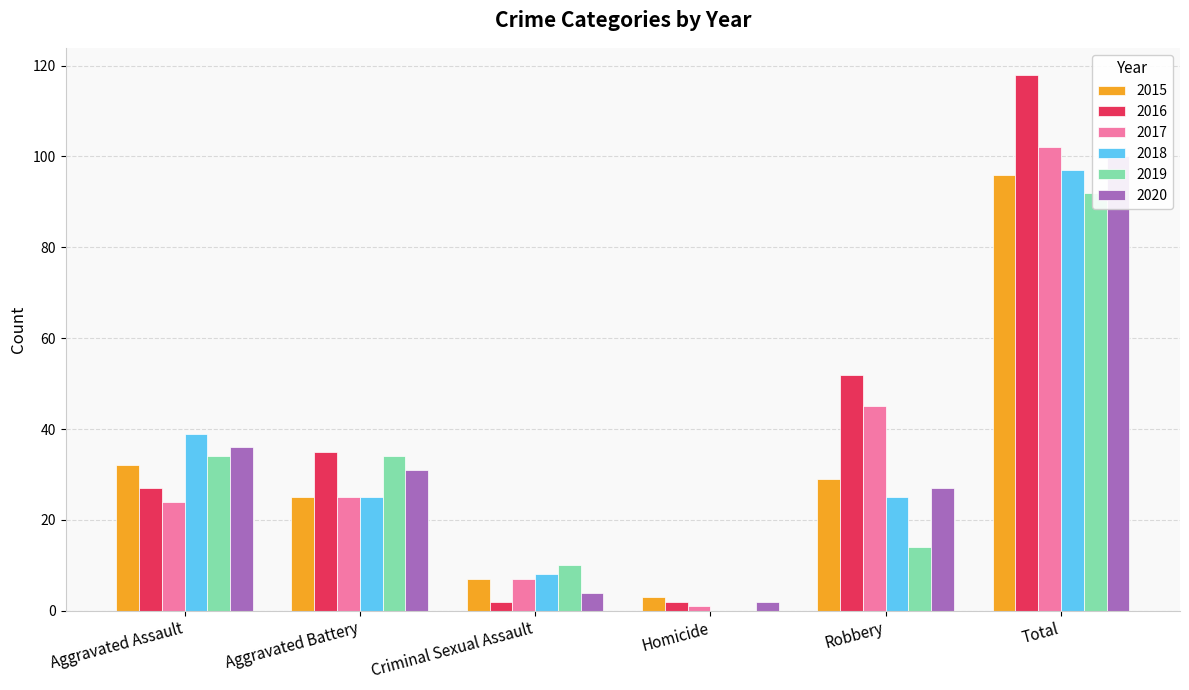

Rank the series at Criminal Sexual Assault from highest to lowest value.

2019, 2018, 2015, 2017, 2020, 2016